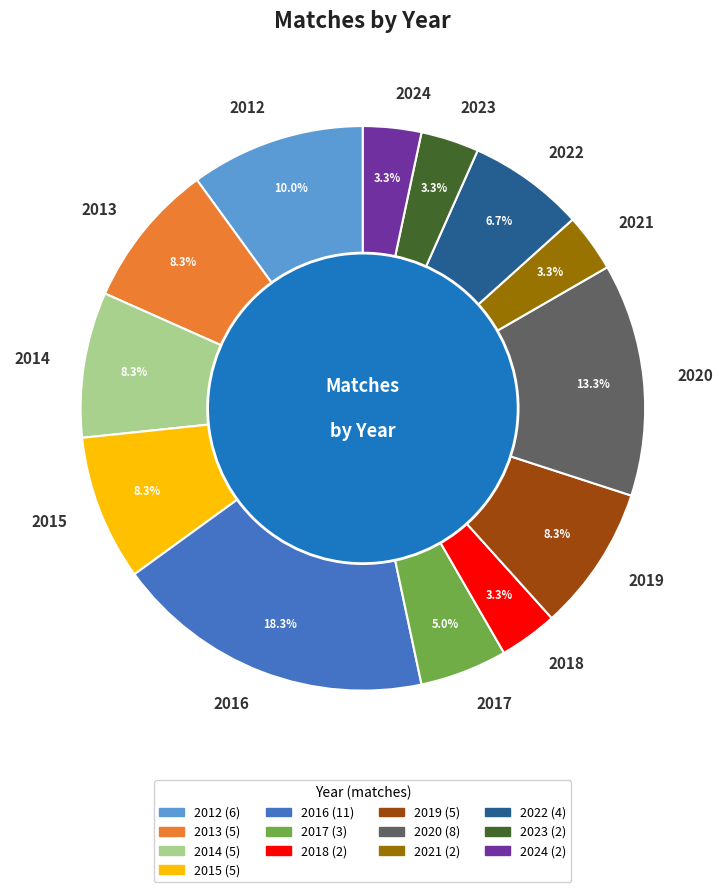

Which slice is the largest?

2016